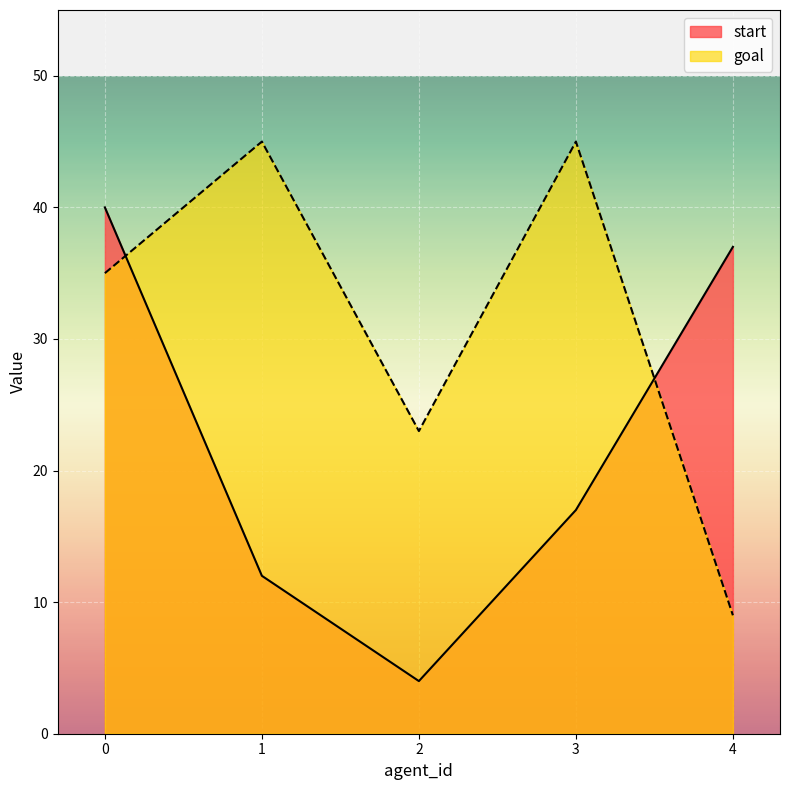

Is it true that goal equals 49 at 0?

False